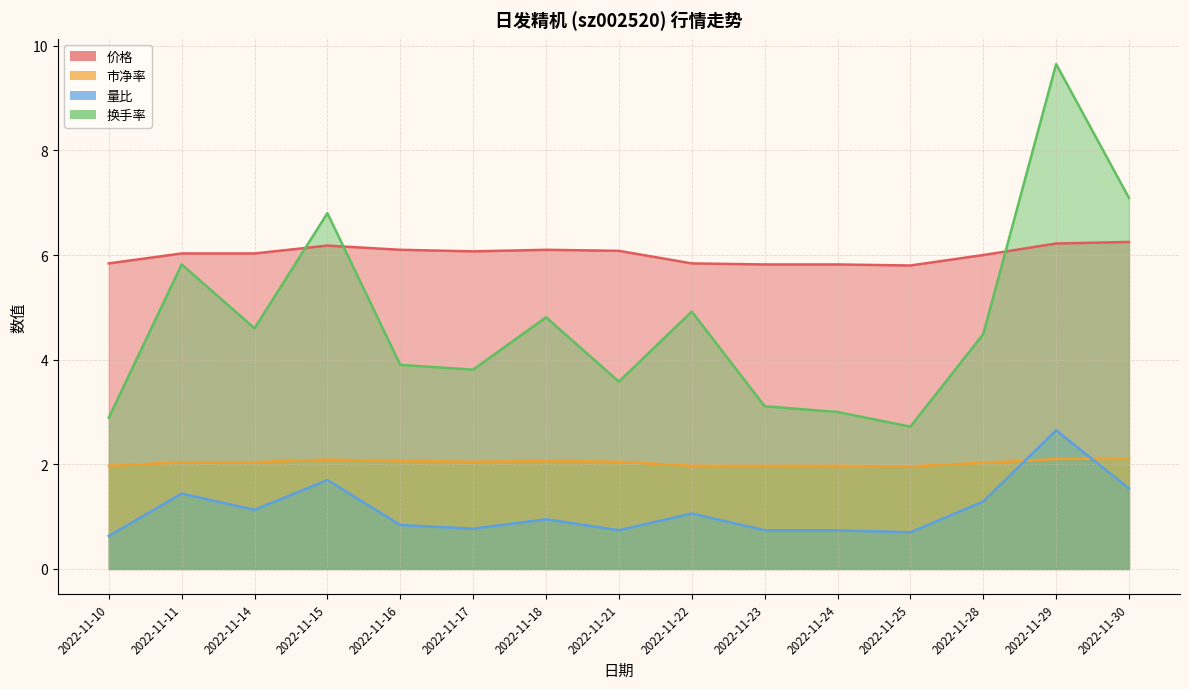

Which category has the highest value in the 价格 series?

2022-11-30